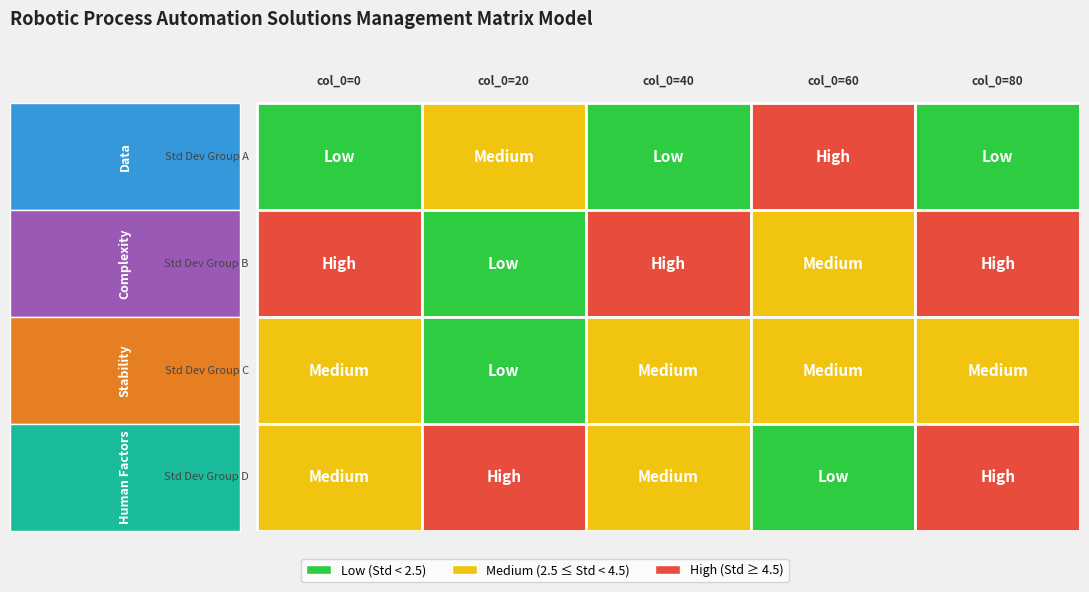

Reading left to right, extract all data points from this chart.

0=1.7	1=2.8	2=2.1	3=6.5	4=1.1	5=5.0	6=1.8	7=4.6	8=3.9	9=5.3	10=3.0	11=2.2	12=3.8	13=3.9	14=3.1	15=3.4	16=5.4	17=4.5	18=2.2	19=4.8